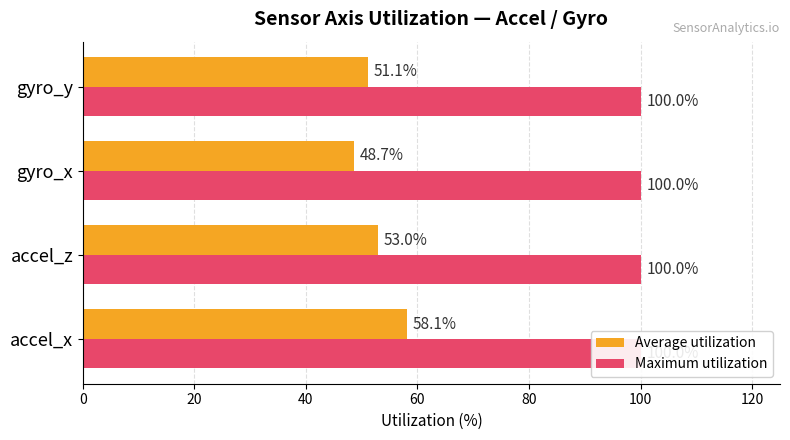

Reading right to left, extract all data points from this chart.

Average utilization: 51.1	48.7	53.0	58.1
Maximum utilization: 0.3	0.3	0.3	0.3